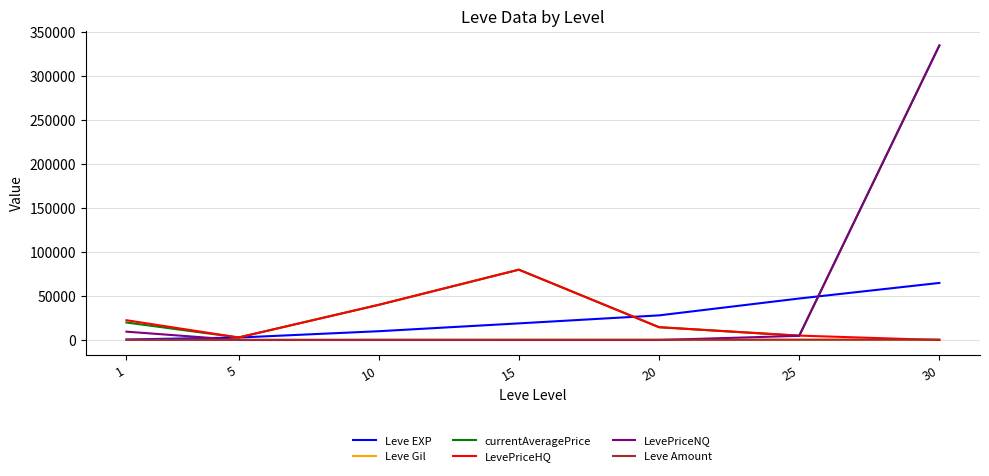

The value of currentAveragePrice at 10 is 40000.0. True or false?

True